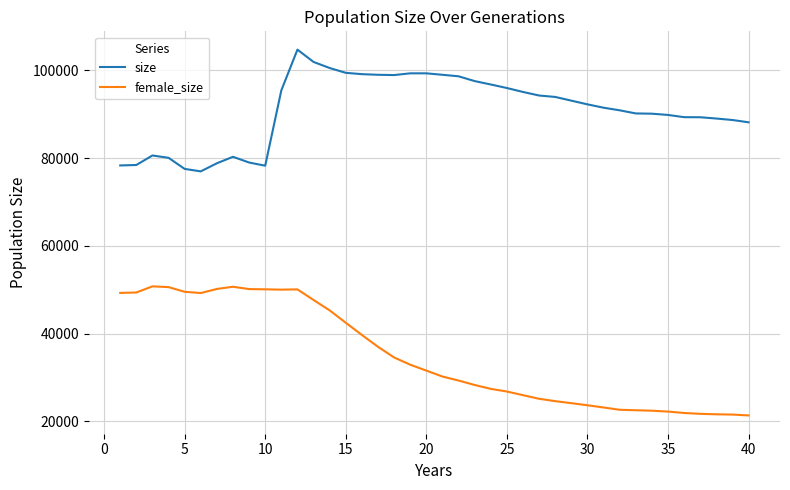

List the series in order of their overall mean, highest first.

size, female_size